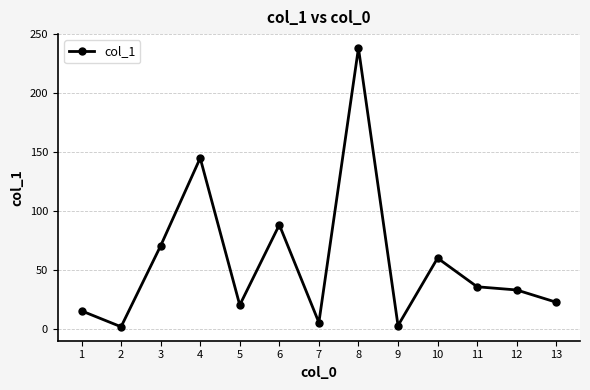

What is the change in value from 1 to 11?

+20.4